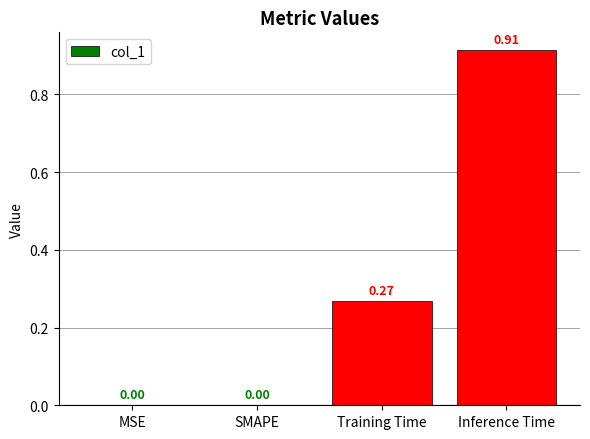

At which category does the chart reach its peak across all series?

Inference Time